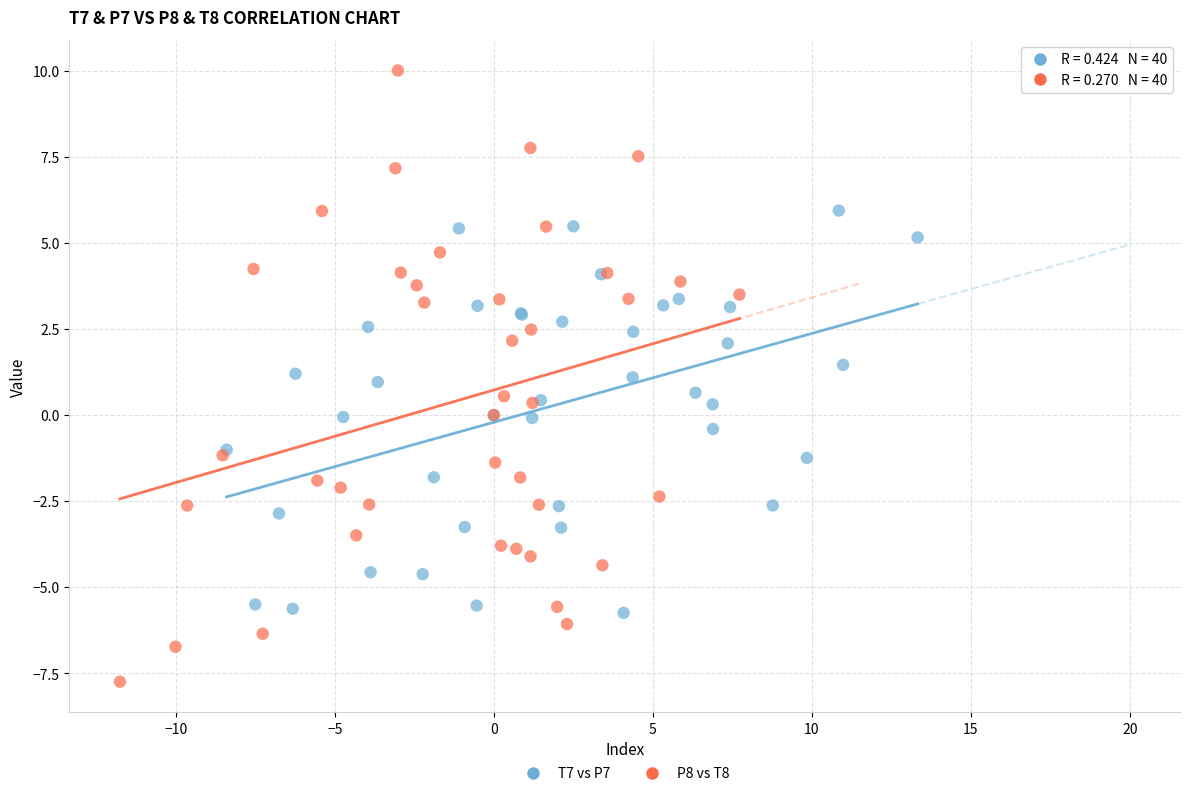

Which series reaches the maximum Y coordinate?

P8 vs T8